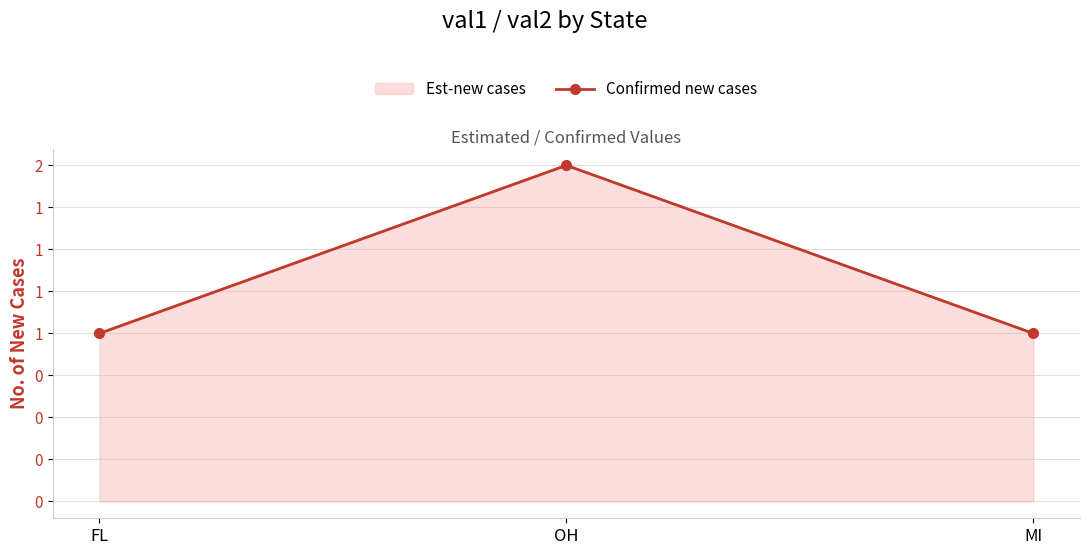

Which has a higher value, OH or MI?

OH